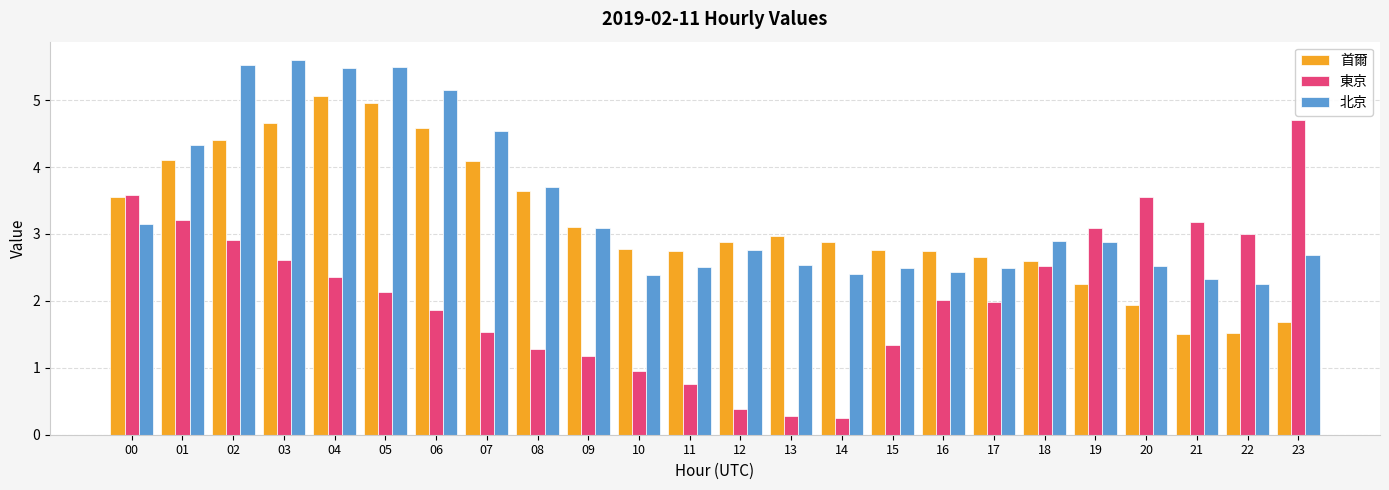

Which series has the largest range (max minus min)?

東京